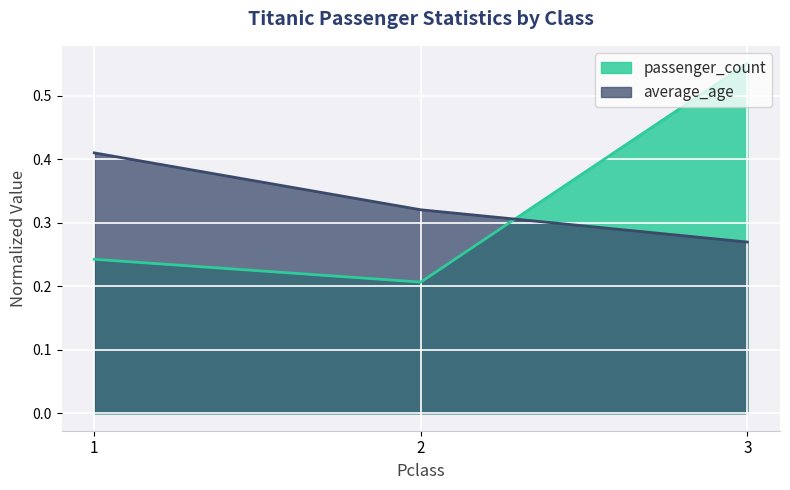

How many distinct data groups are displayed?

2